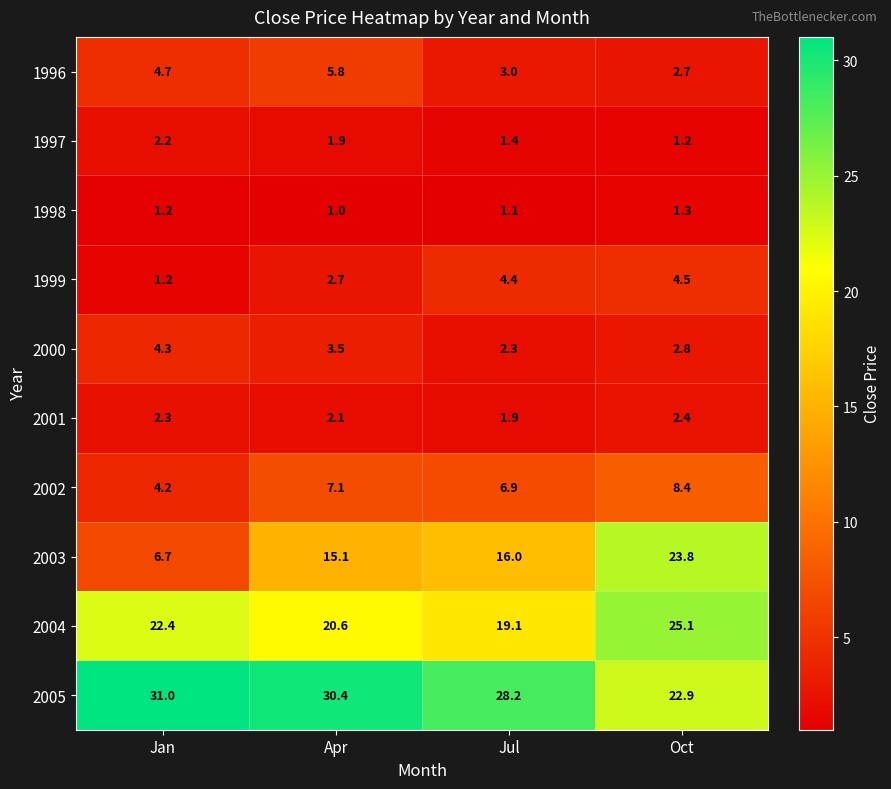

At how many categories does at least one series exceed 22?

4